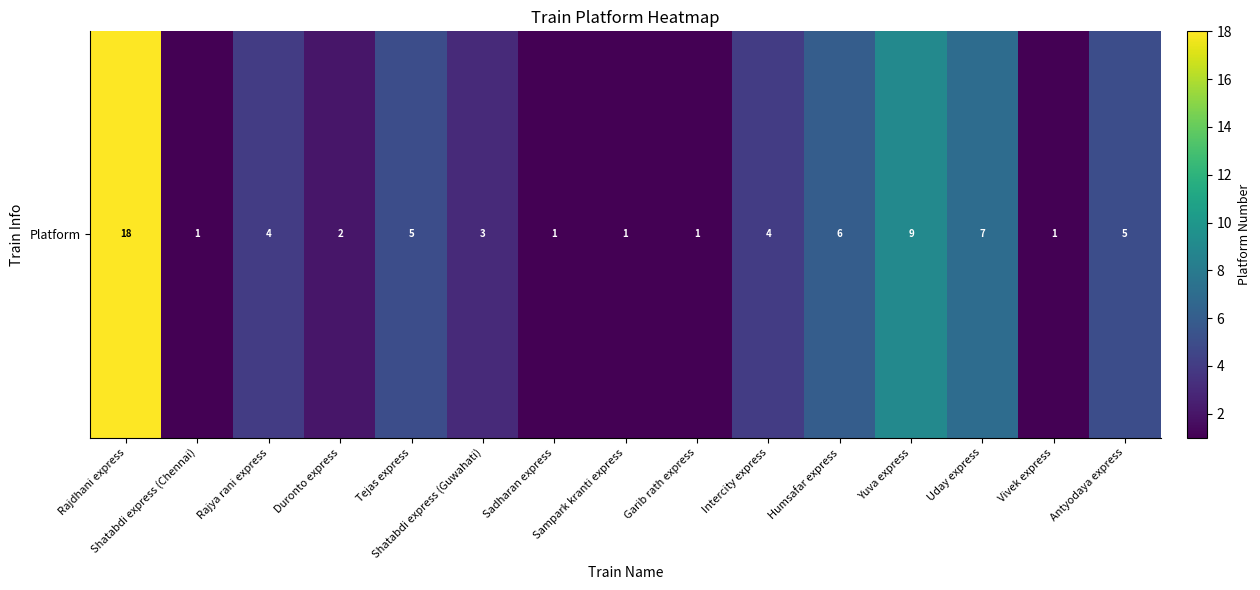

Which has a higher value, Rajya rani express or Intercity express?

Rajya rani express